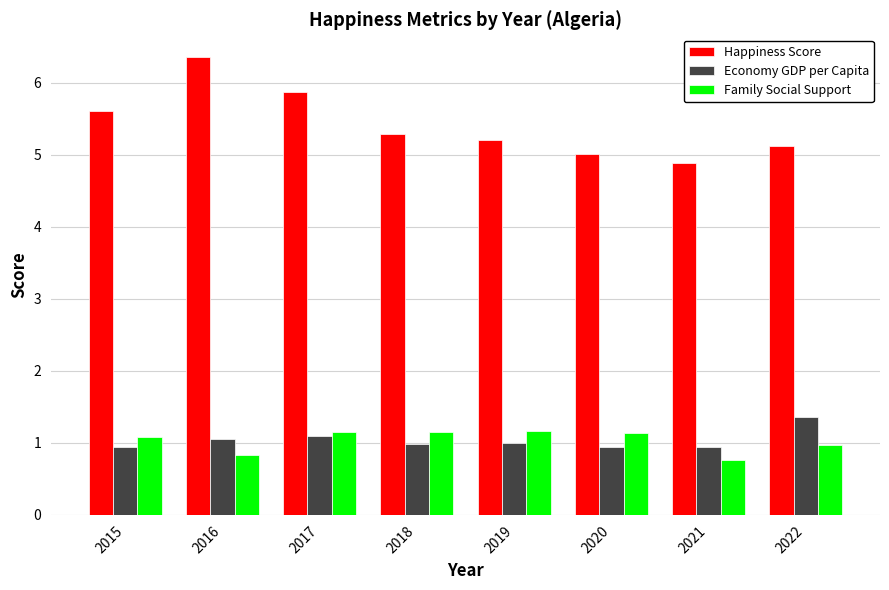

Does the chart contain stacked bars?

No